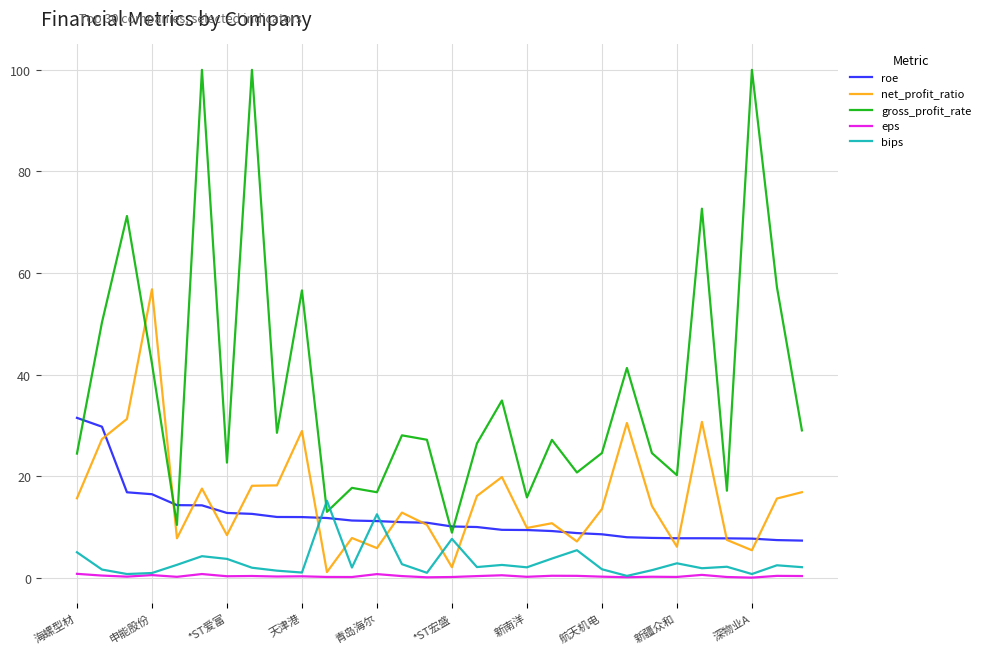

What is the maximum value for roe?

31.5